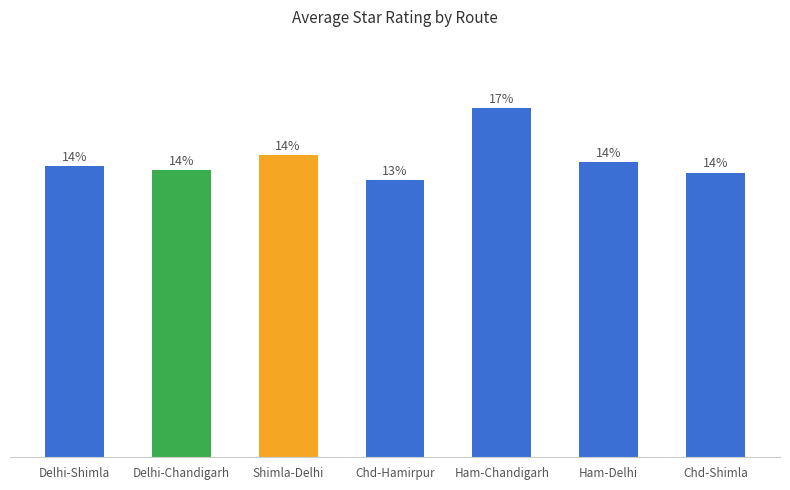

Reading left to right, list all the values displayed in this chart.

3.8	3.8	4.0	3.6	4.6	3.9	3.8